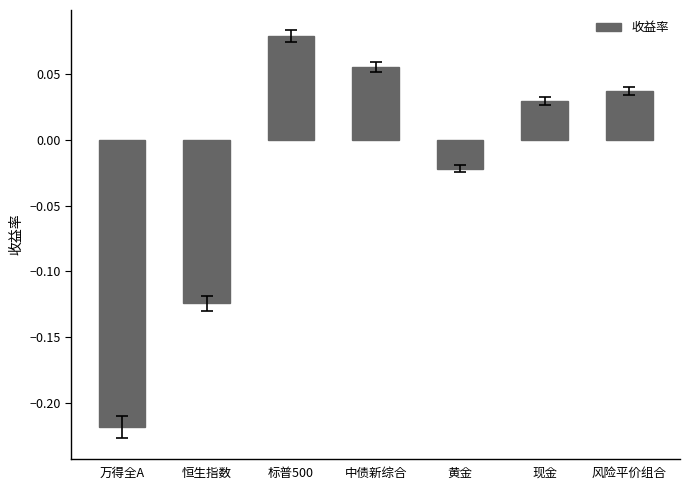

True or false: the data shows 0.0 at 中债新综合.

False